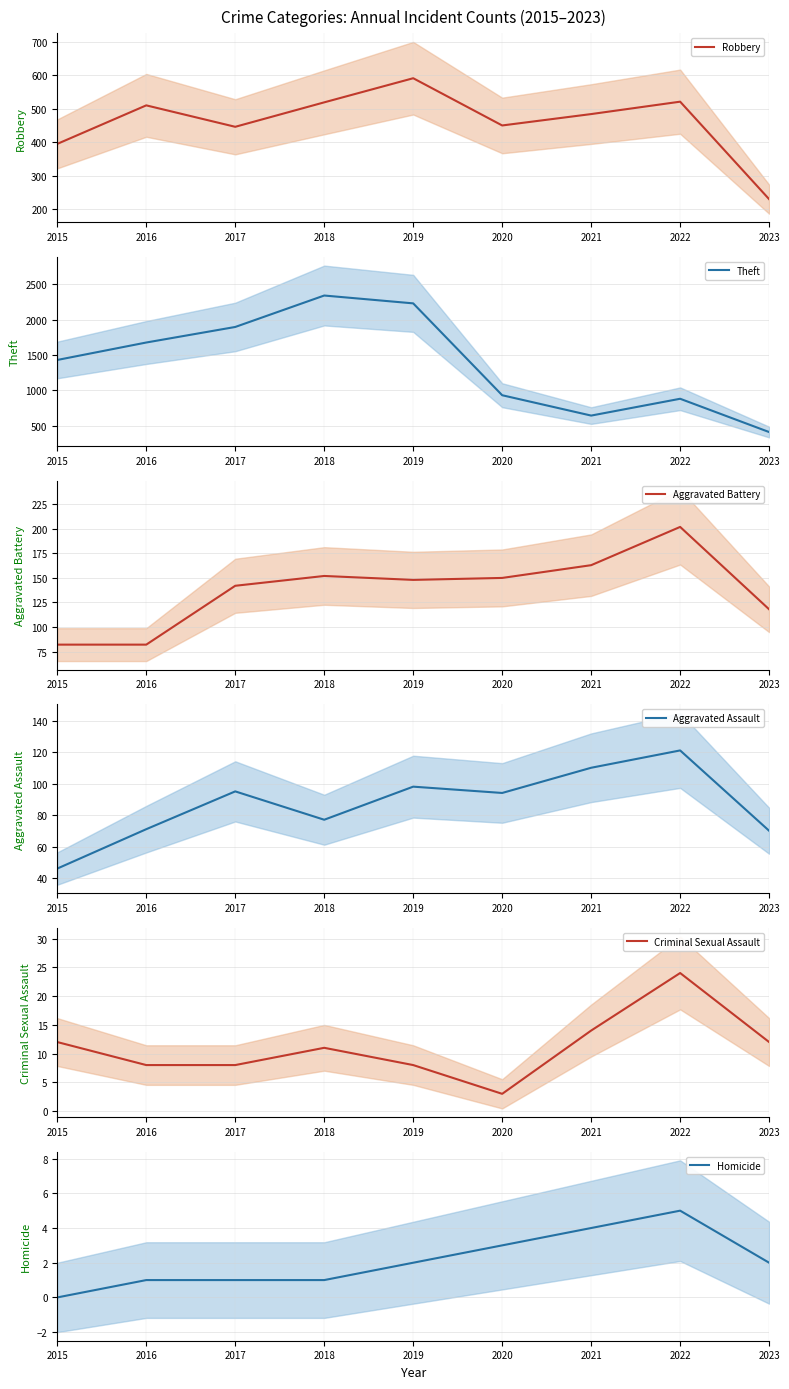

At which label does Aggravated Battery first exceed 148?

2018